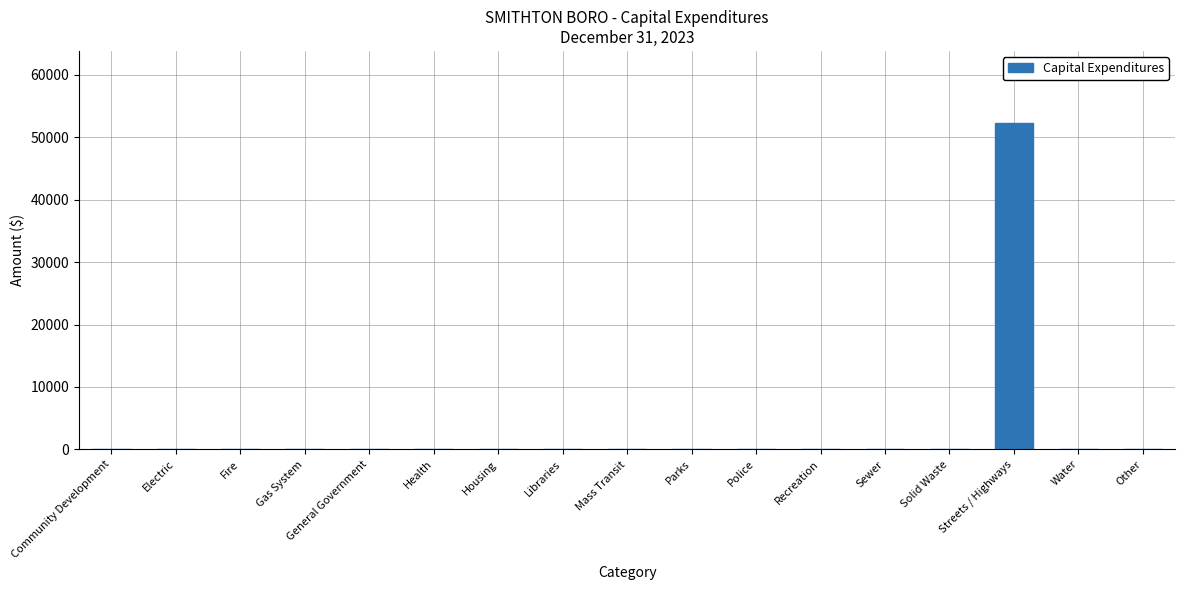

Count the number of values greater than 0.

1